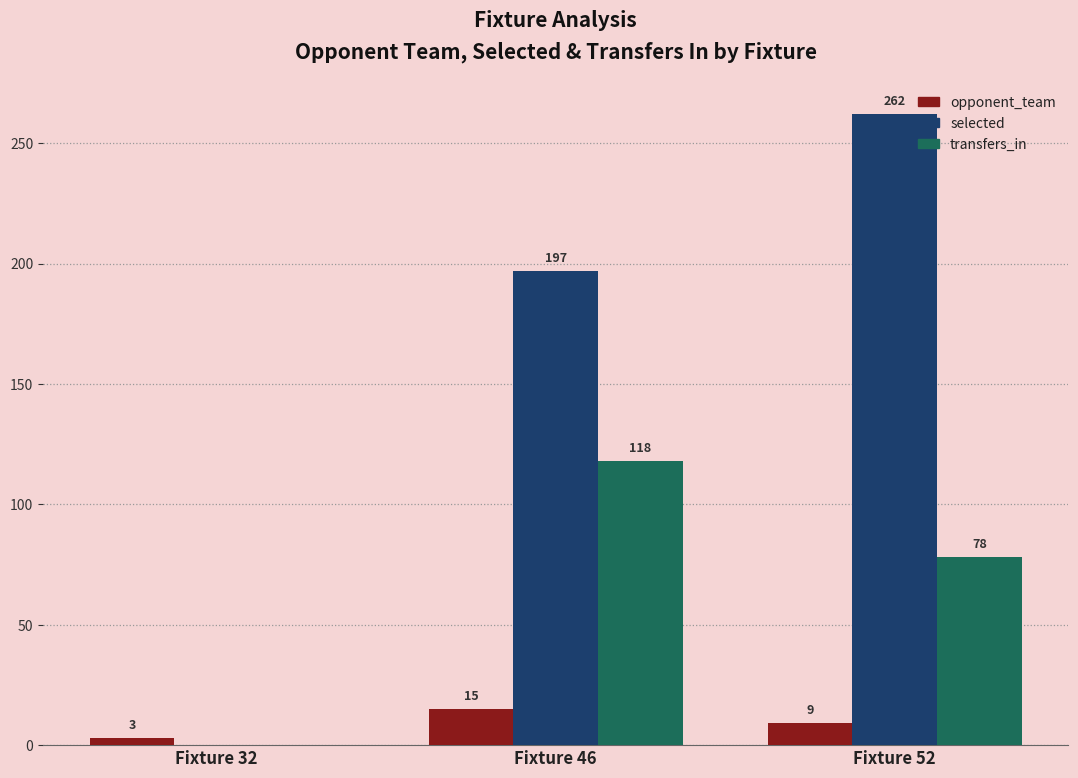

Which series changed the most between Fixture 32 and Fixture 46?

selected